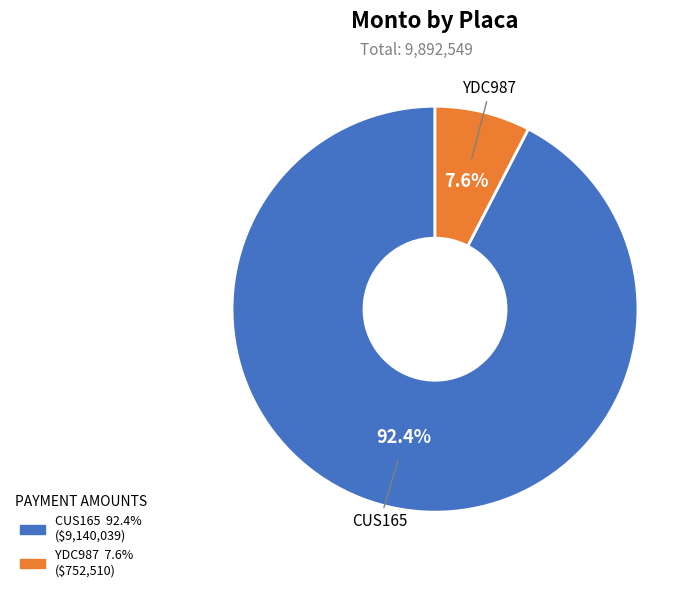

What is the largest slice in the pie chart?

CUS165